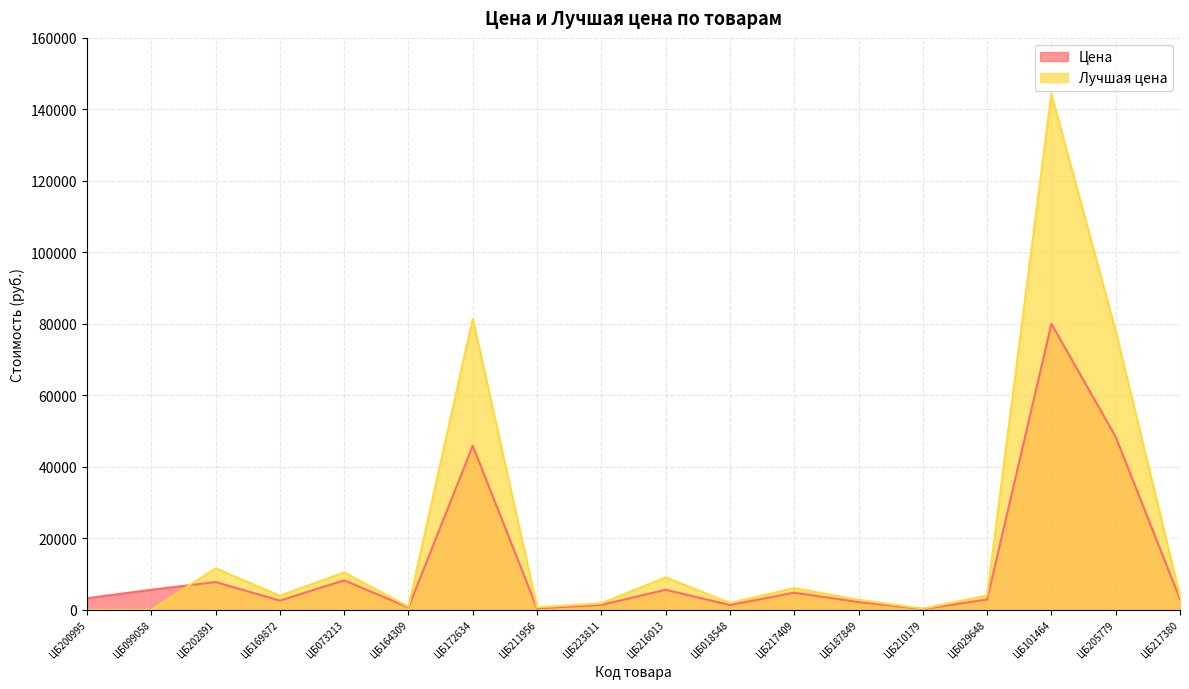

What is the label of the 1st point from the right?

ЦБ217380